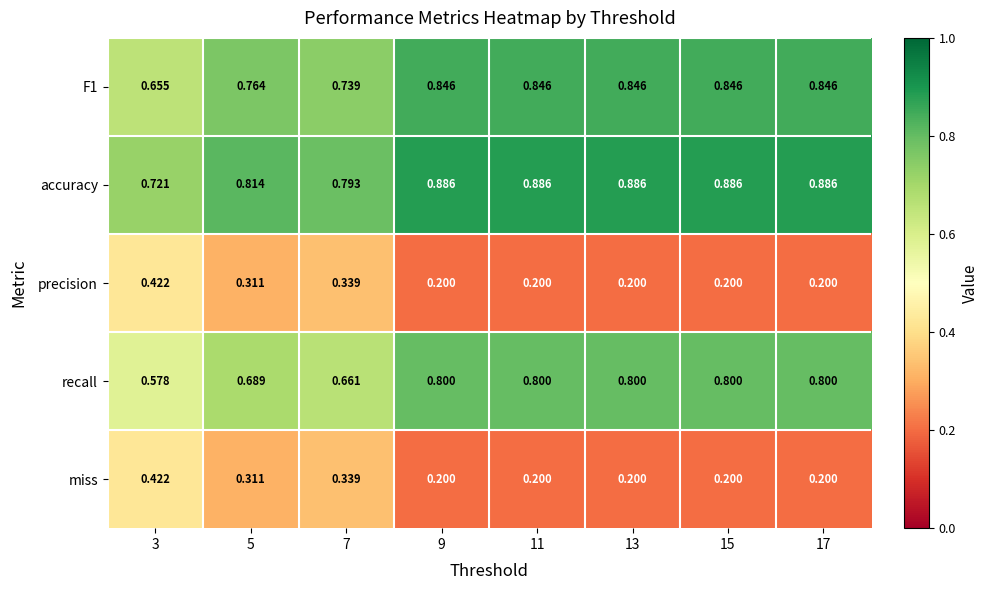

Is the value of recall at 3 greater than the value of accuracy at 11?

No